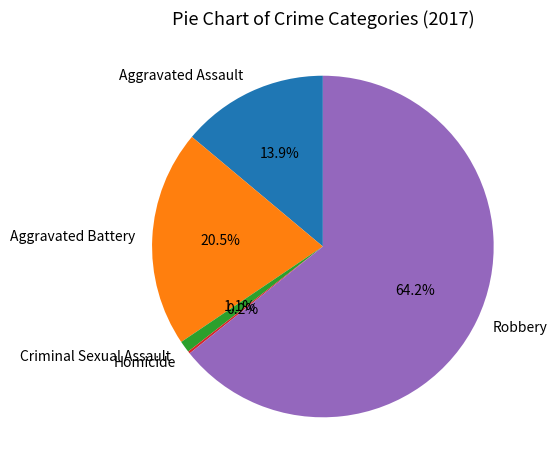

Does Aggravated Battery represent more than half of the total?

No